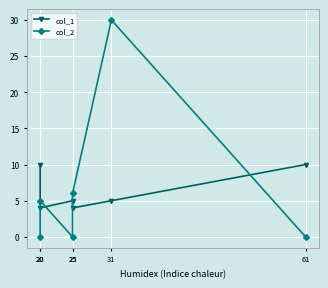

Which series ends up on top after the final intersection of col_2 and col_1?

col_1